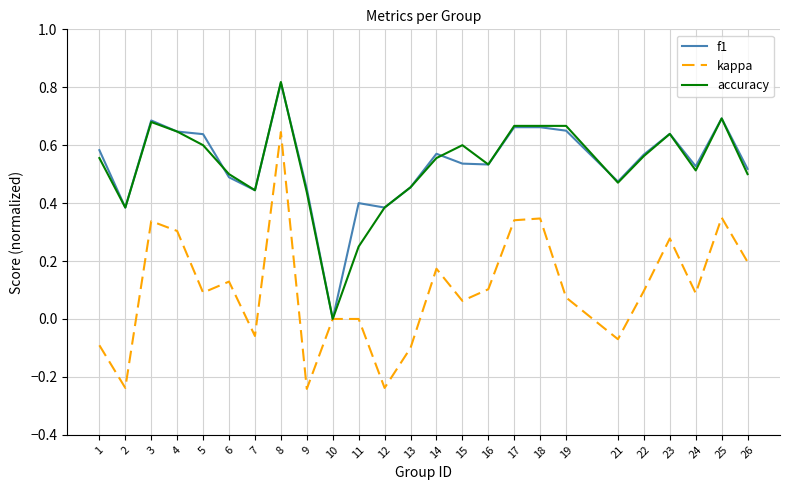

The kappa series shows 0.1 at 19. True or false?

True